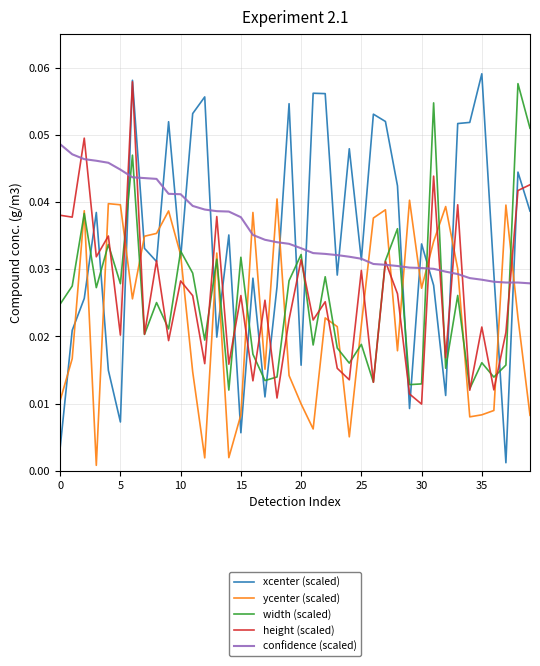

Does the chart display data point markers on the line(s)?

No